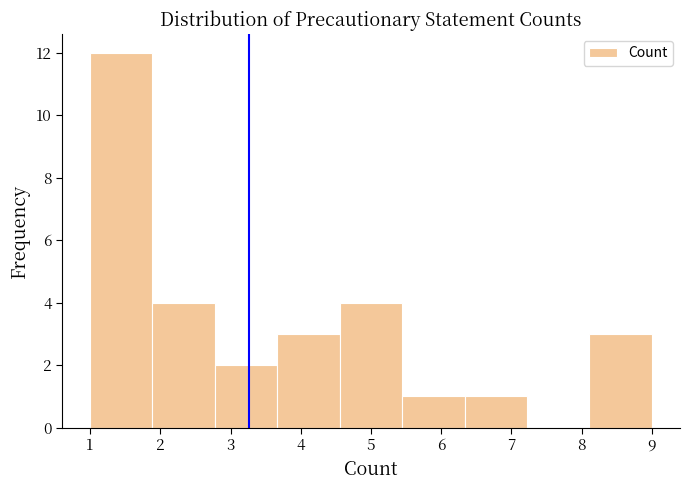

Reading left to right, transcribe this chart: for each bar, give the range it covers on the x-axis and its height. Neither the bar edges nor the heights are printed on the chart, so give them approximately, as read against the axes.

1.0 to 1.9: 12
1.9 to 2.8: 4
2.8 to 3.7: 2
3.7 to 4.6: 3
4.6 to 5.4: 4
5.4 to 6.3: 1
6.3 to 7.2: 1
7.2 to 8.1: 0
8.1 to 9.0: 3